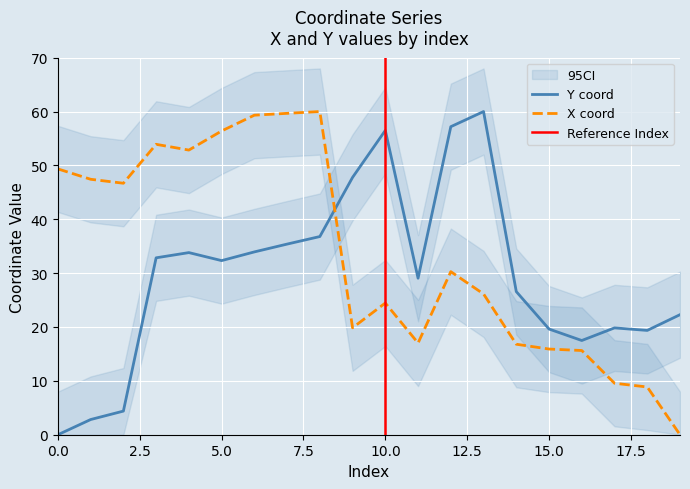

At which category does the chart reach its peak across all series?

13